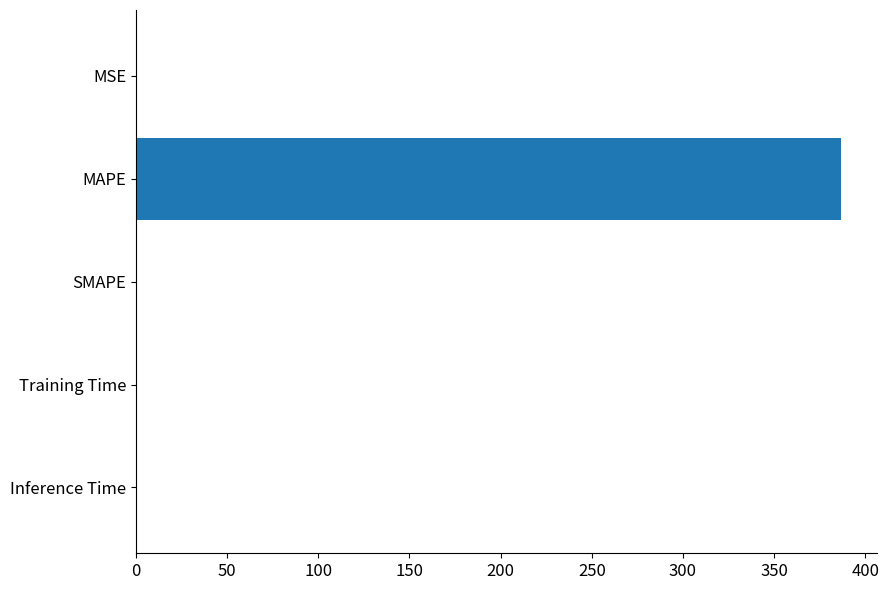

What is the sum of all values?

387.1